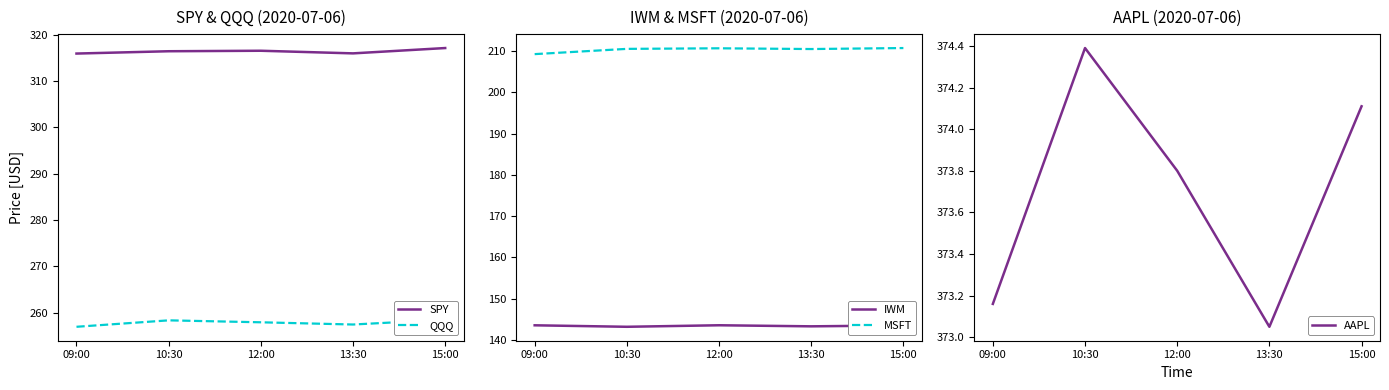

Which label corresponds to the smallest value in the chart?

10:30